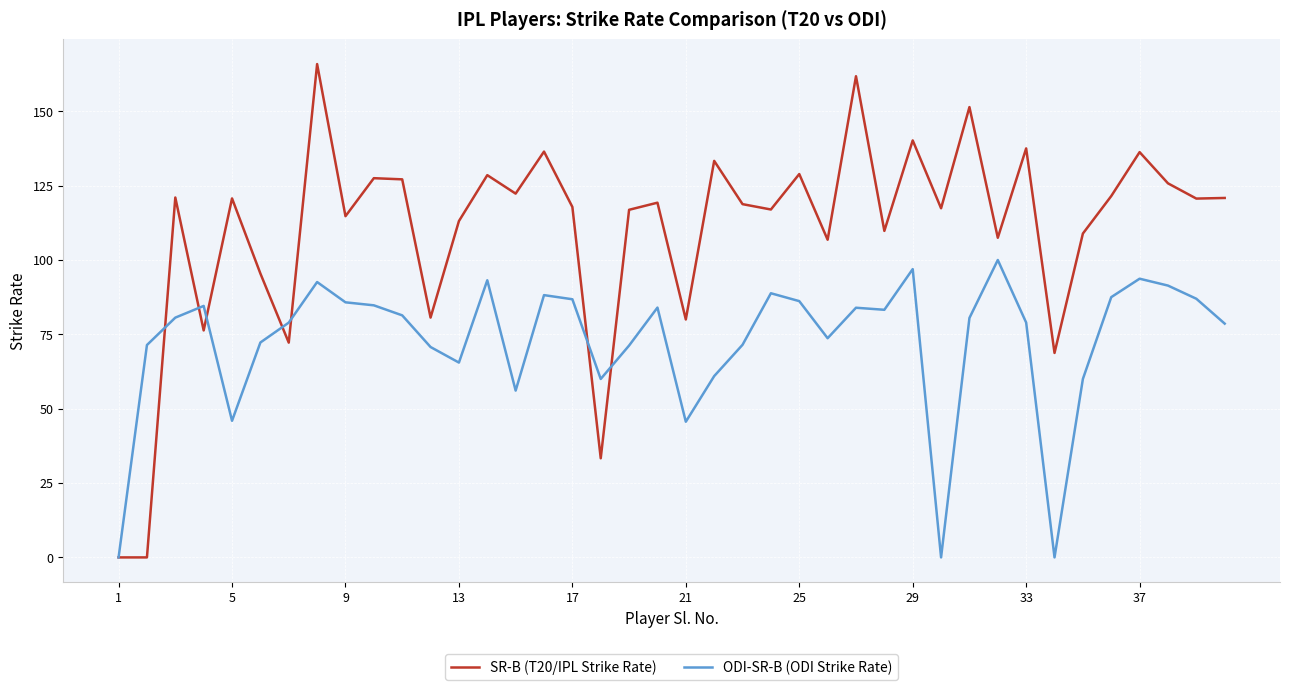

What are all the series names shown in the legend?

SR-B (T20/IPL Strike Rate), ODI-SR-B (ODI Strike Rate)